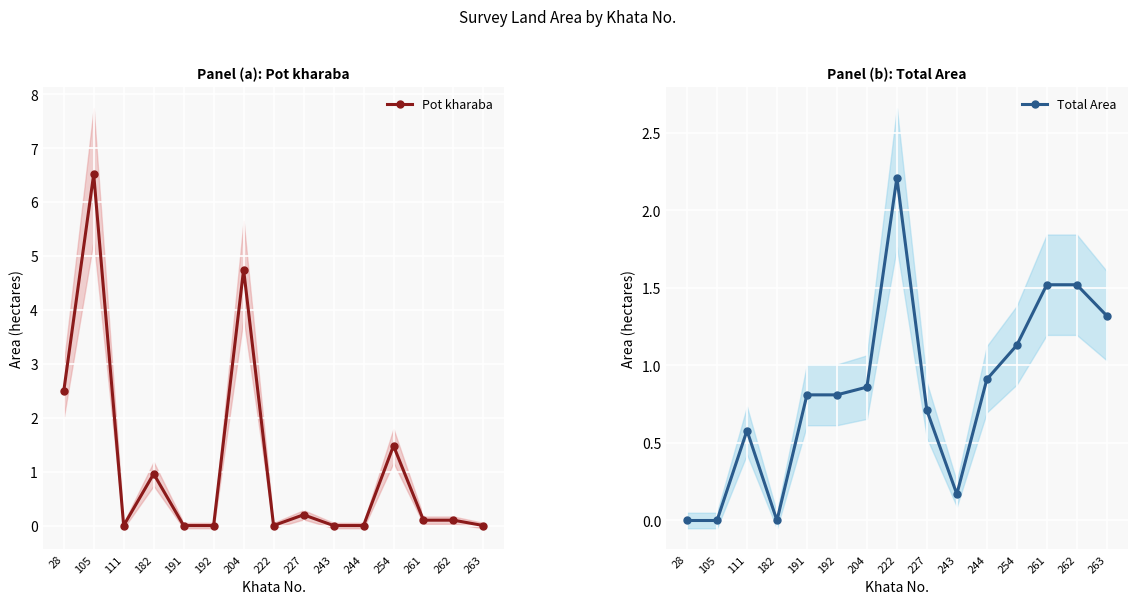

How many interior local valleys does the Total Area series have?

2